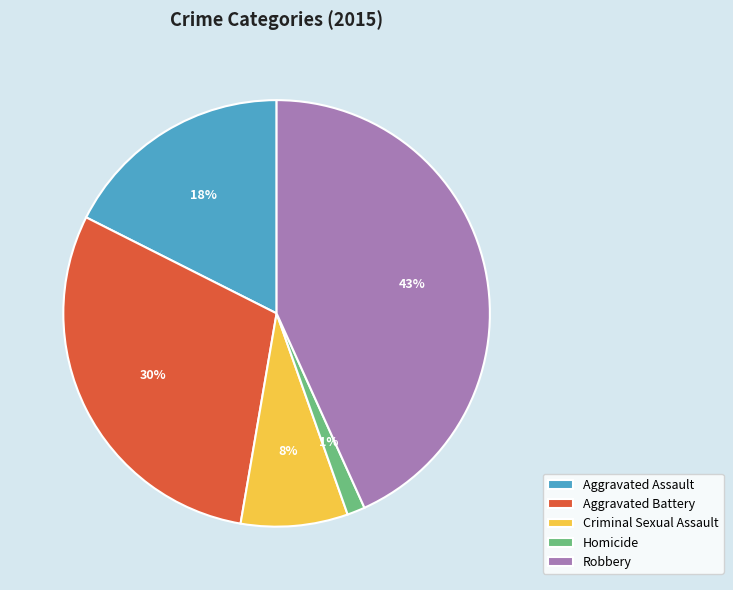

How many segments does this pie chart have?

5